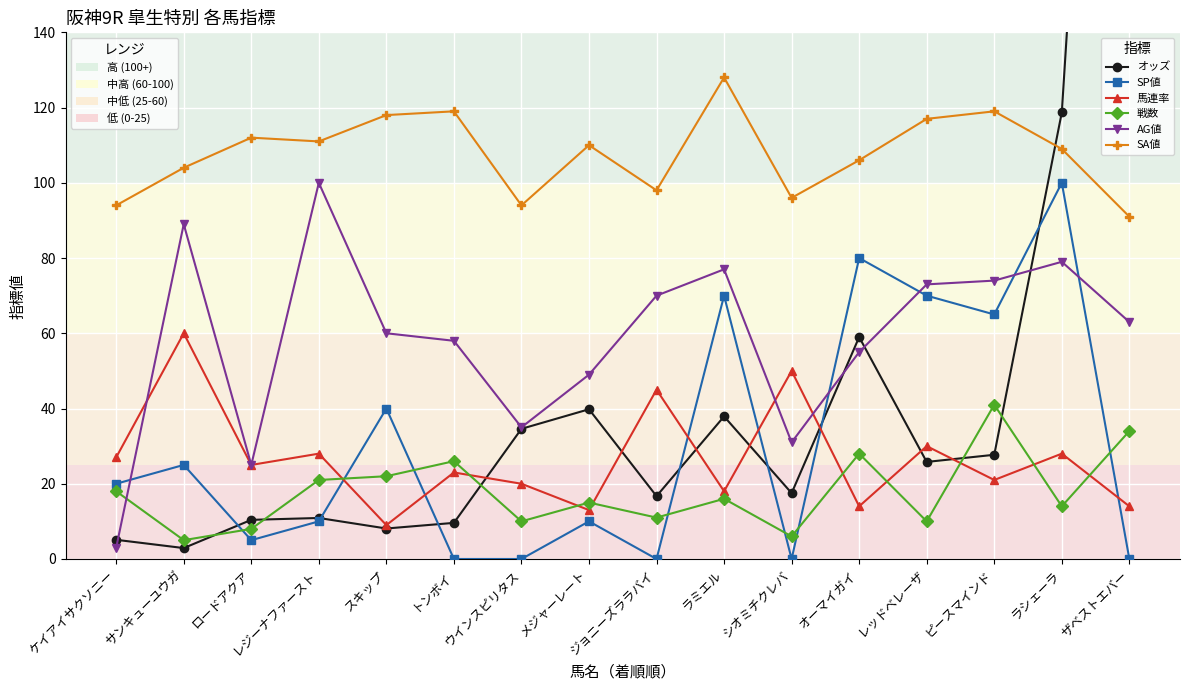

Between サンキューユウガ and ラミエル, which series saw the biggest shift?

SP値